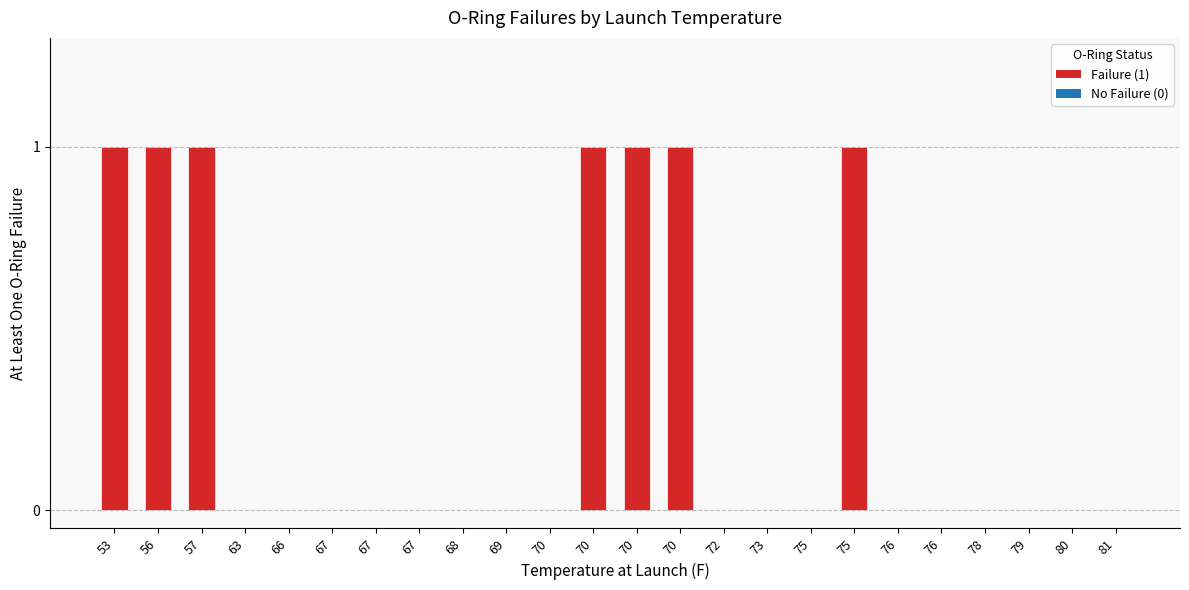

Are the bars grouped side by side (vs. stacked)?

No